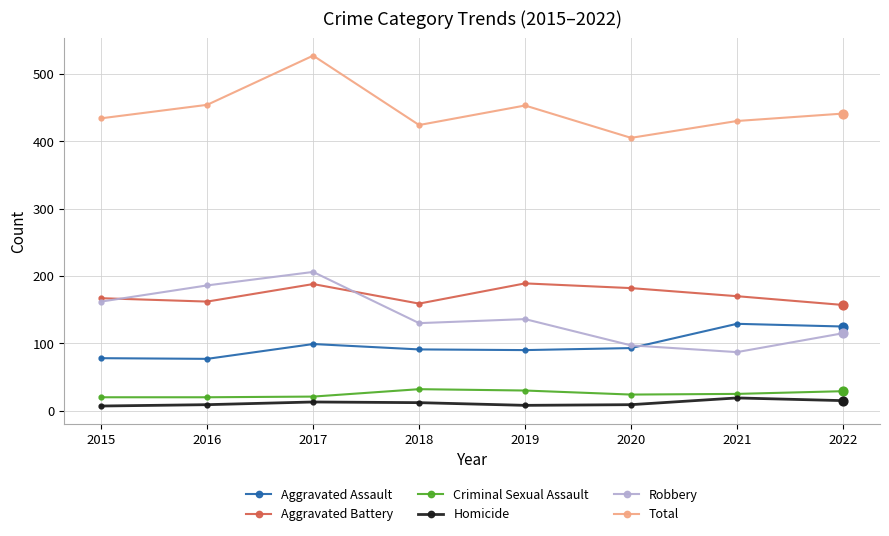

What are all the series names shown in the legend?

Aggravated Assault, Aggravated Battery, Criminal Sexual Assault, Homicide, Robbery, Total